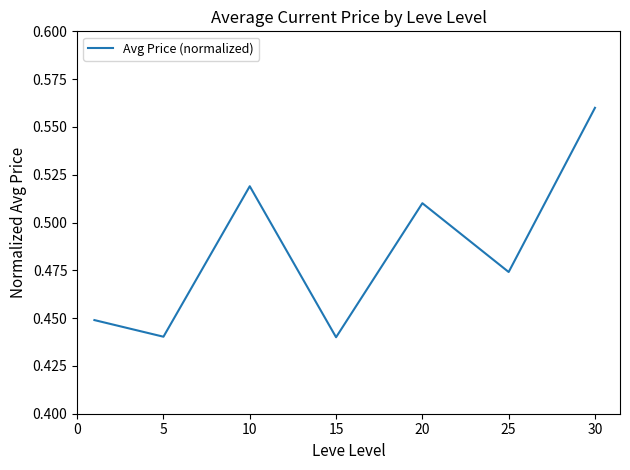

Count the values in the range 0 to 1.

7